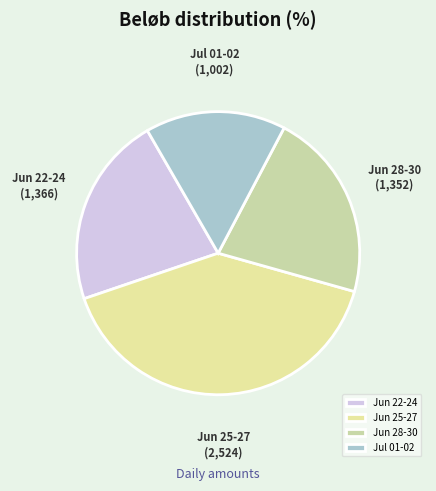

Which slice is the smallest?

Jul 01-02